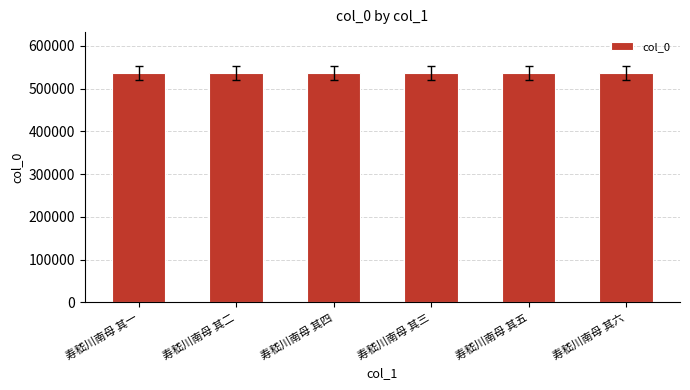

Read the value at 寿嵇川南母 其四.

535719